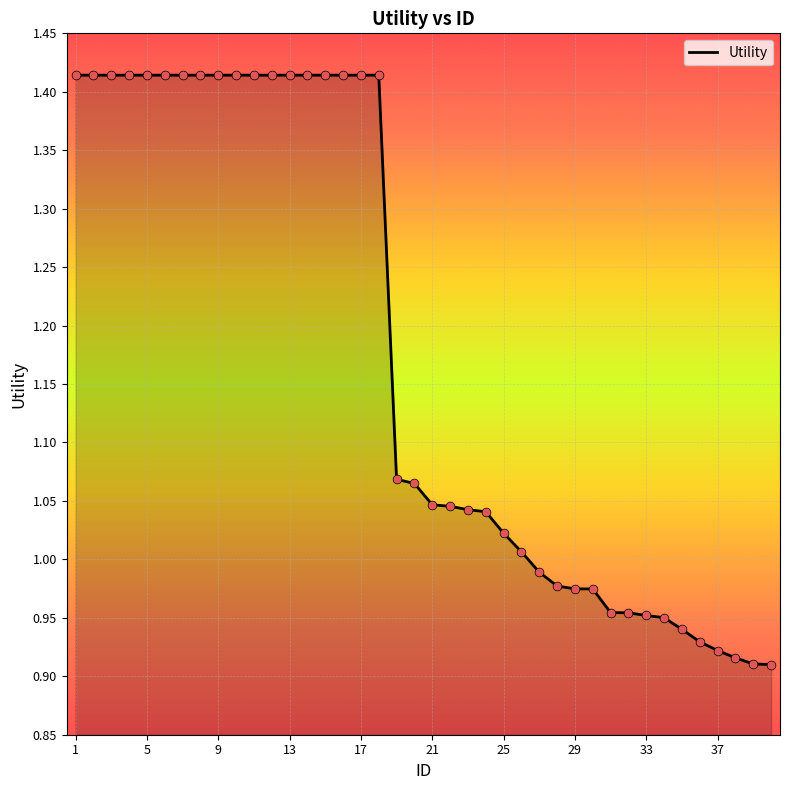

What is the difference between the maximum and minimum values?

0.5